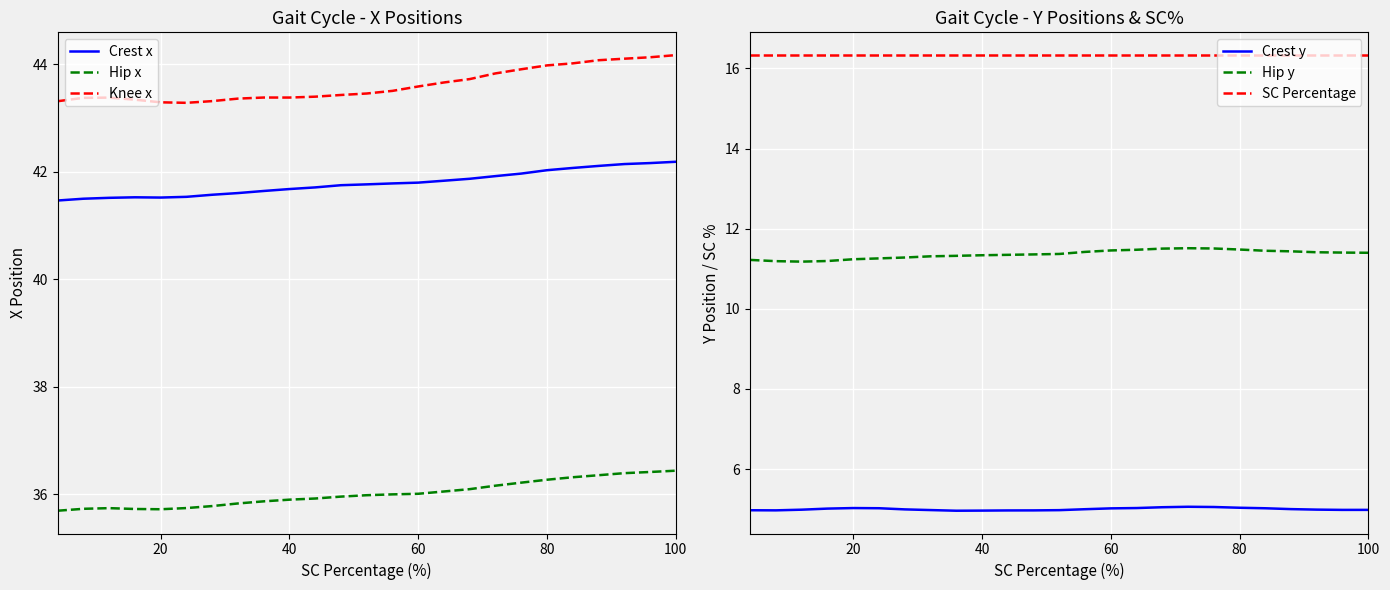

Does the chart display data point markers on the line(s)?

No